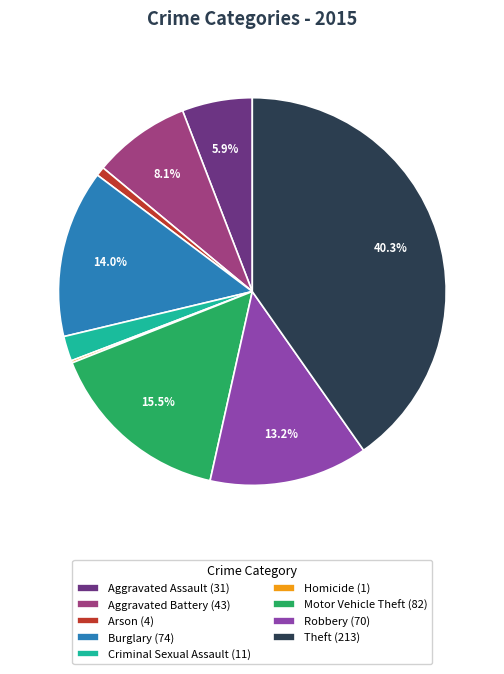

Is the sum of Aggravated Battery (43) and Robbery (70) greater than half?

No